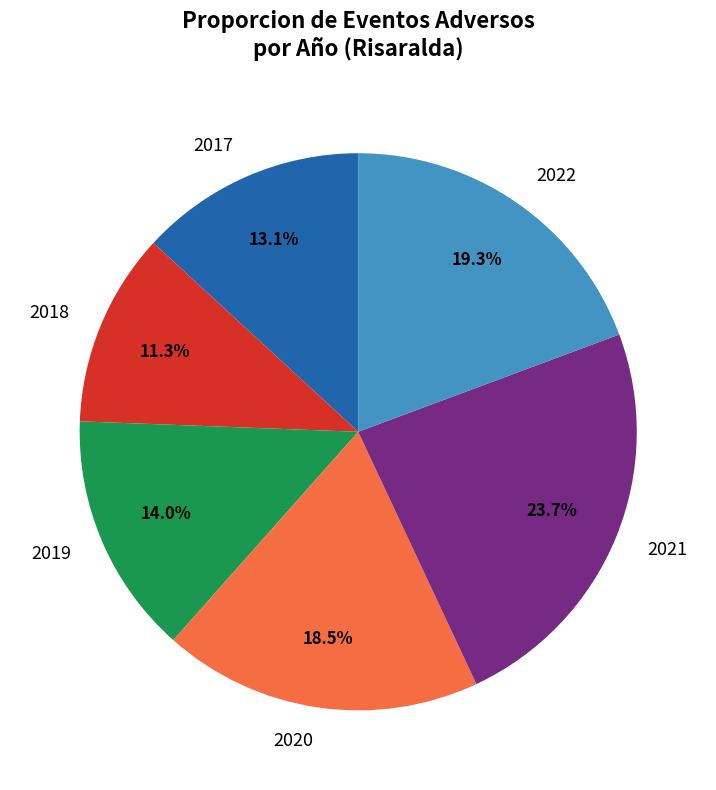

Approximately how many times larger is the value at 2018 compared to 2020?

0.6